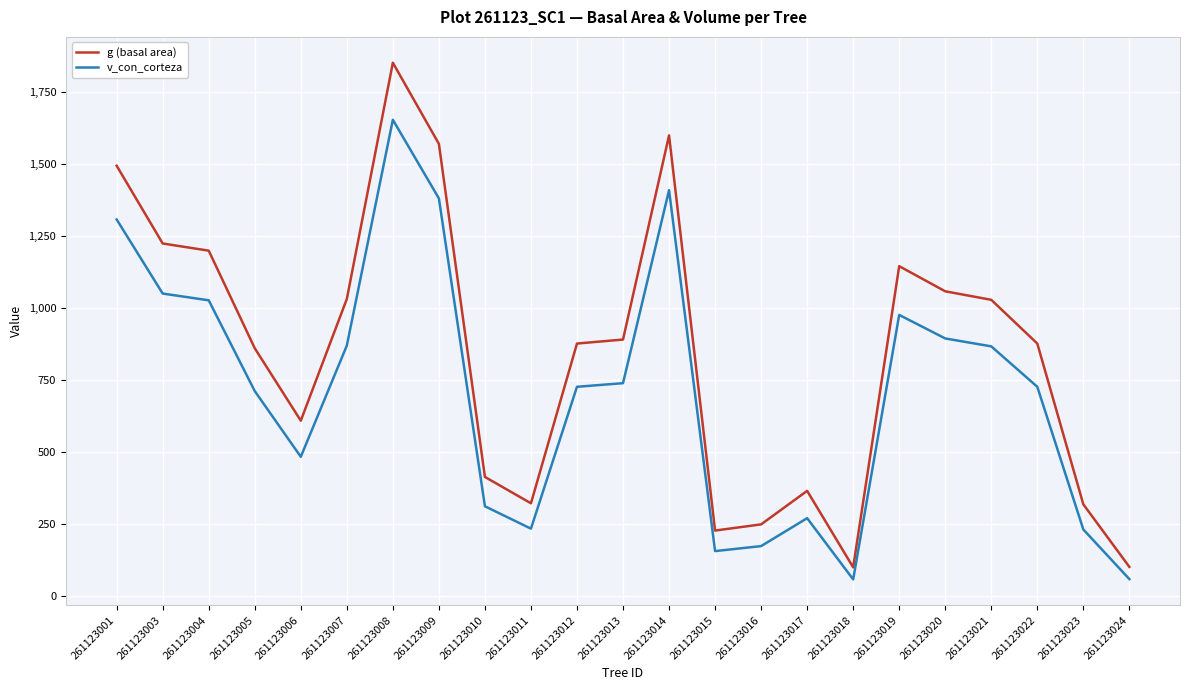

What is the difference between the maximum and minimum values in the v_con_corteza series?

1595.7